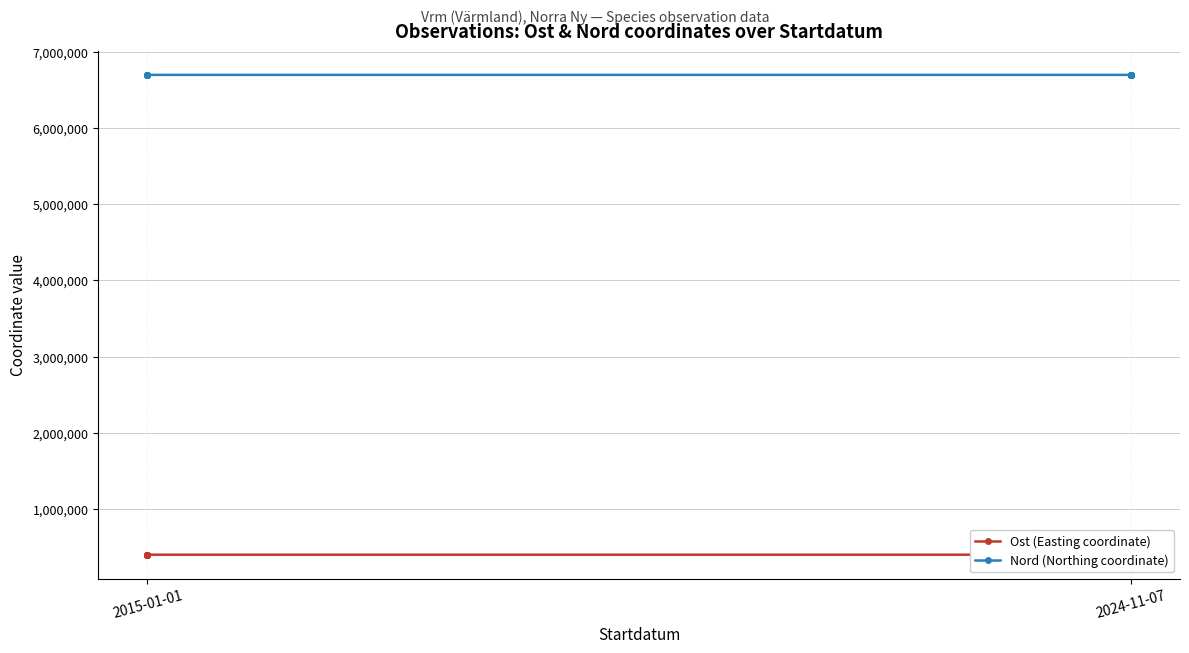

How many values in the Ost (Easting coordinate) series exceed 398636?

8